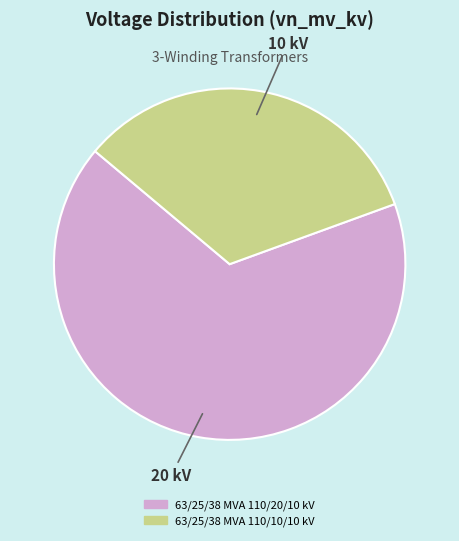

Which category has the smallest portion of the pie?

63/25/38 MVA 110/10/10 kV